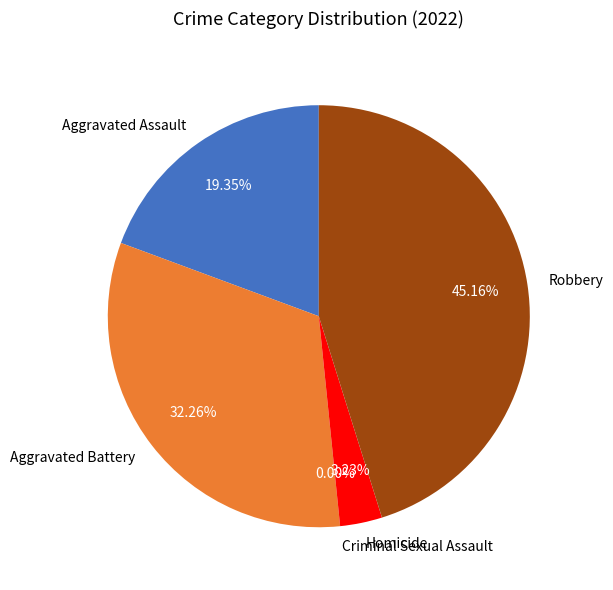

To the nearest percent, what is the average slice percentage?

20%